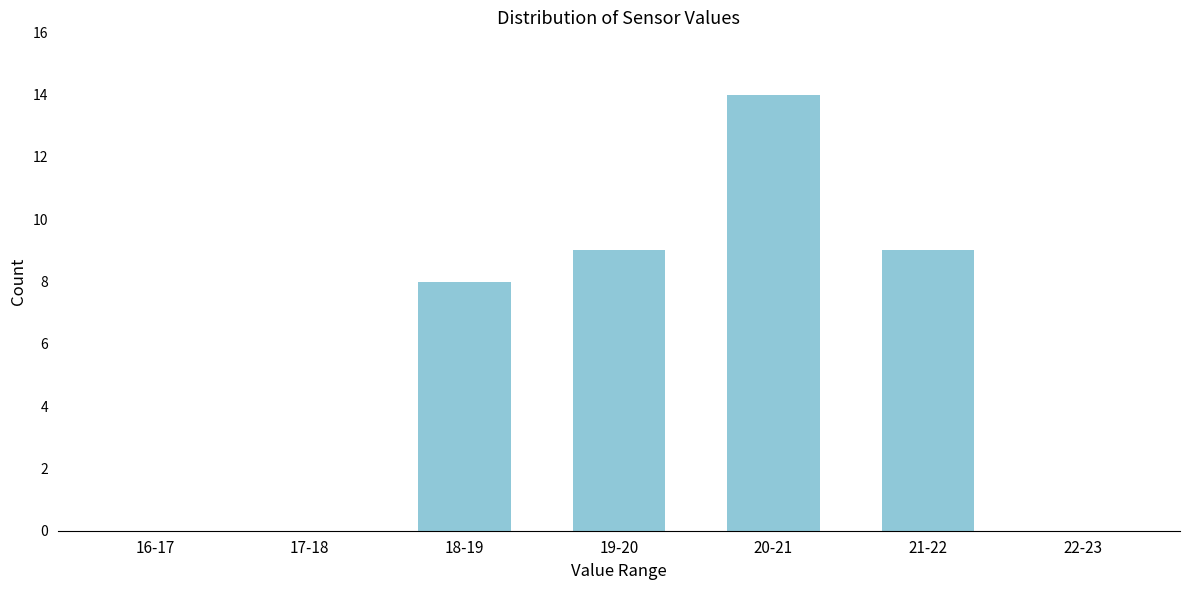

Reading left to right, what are all the values shown in this chart?

16-17=0	17-18=0	18-19=8	19-20=9	20-21=14	21-22=9	22-23=0